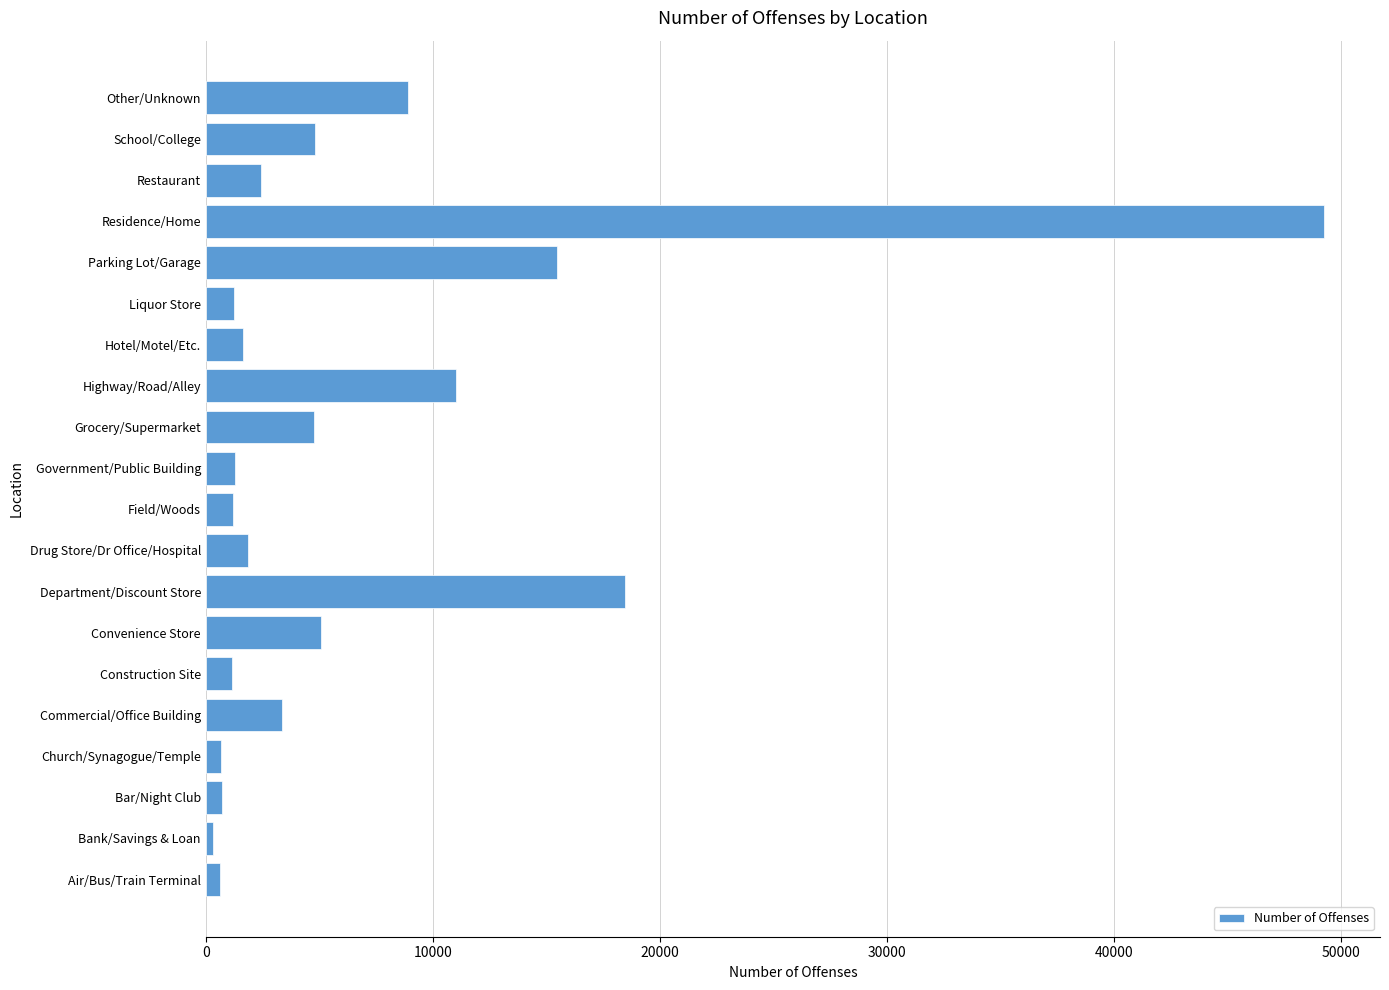

Which has a higher value, Convenience Store or Hotel/Motel/Etc.?

Convenience Store